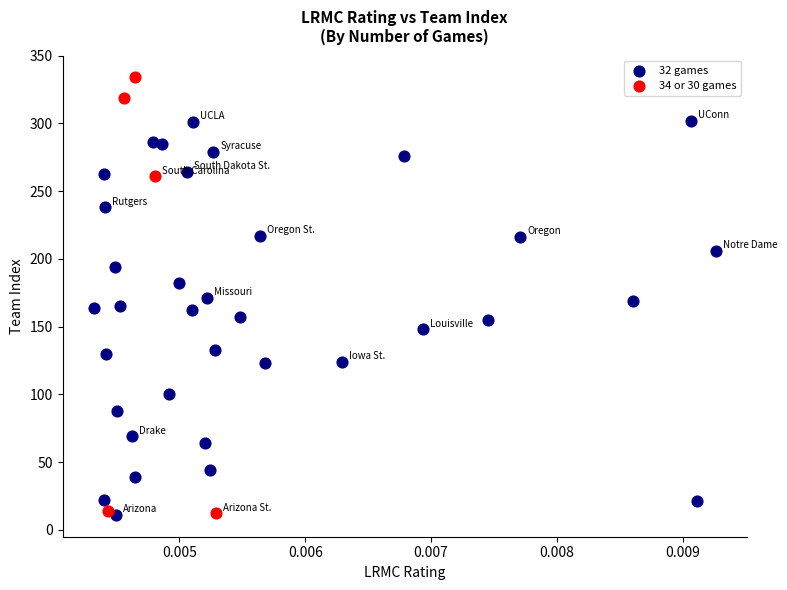

Which series reaches the maximum Y coordinate?

34 or 30 games